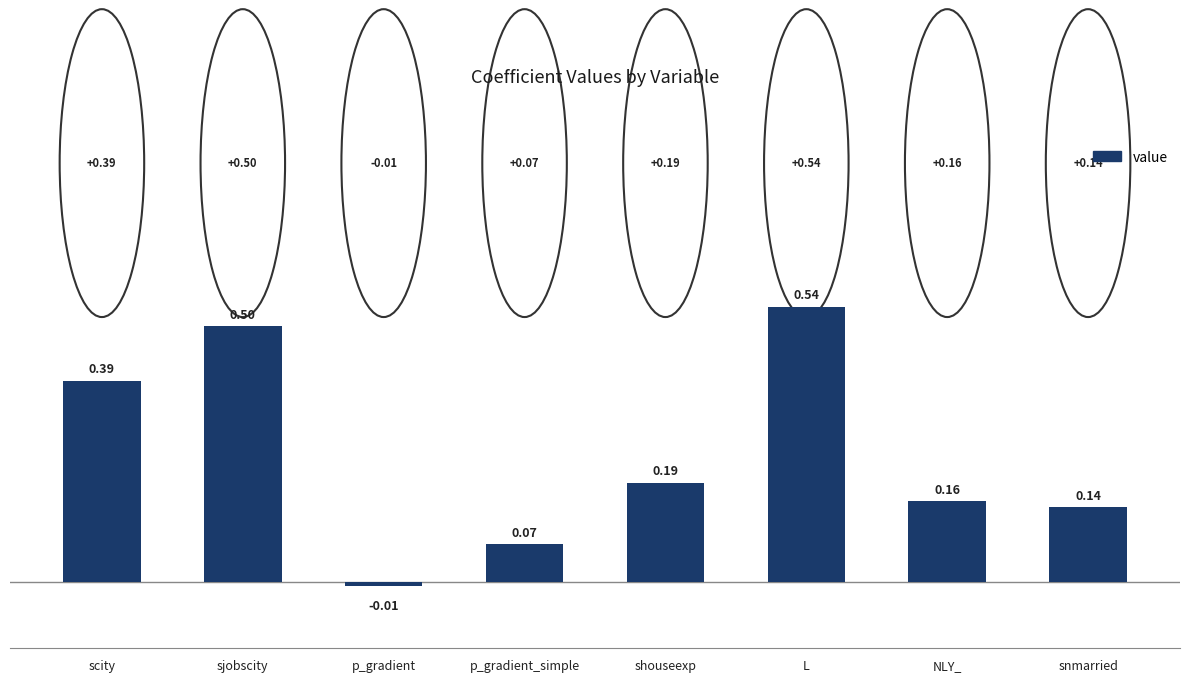

At which category does the chart reach its peak across all series?

L